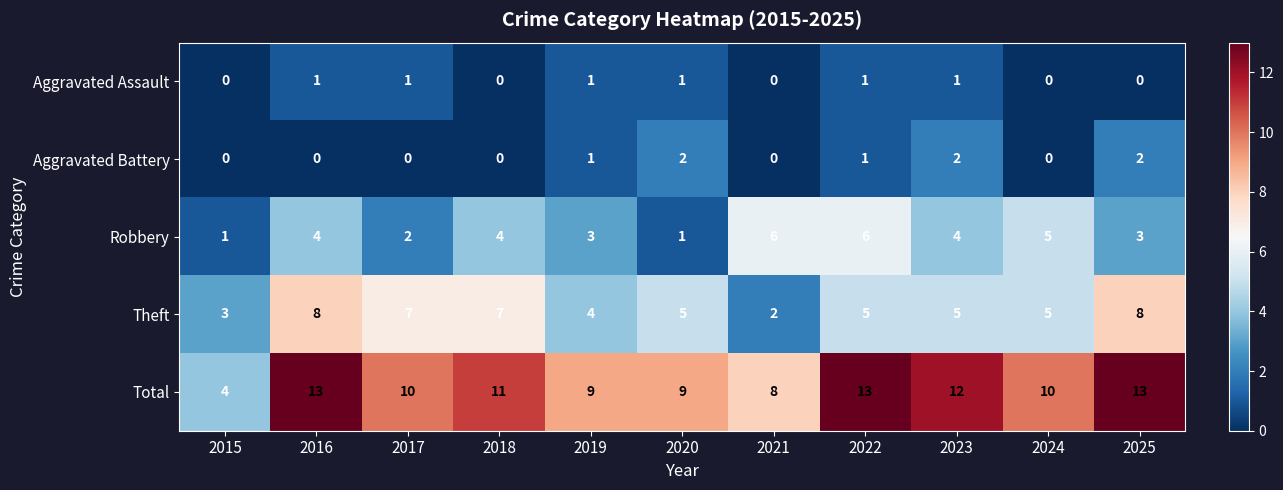

Count the Aggravated Battery values in the range 0 to 2.

11